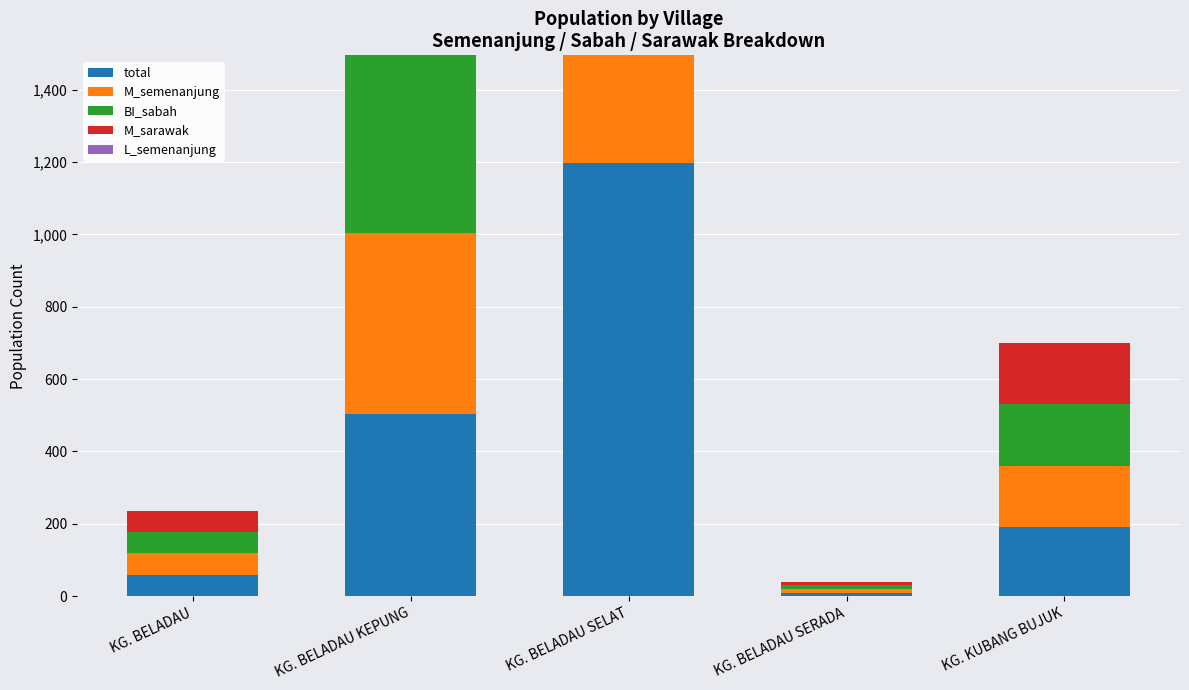

Which series has the largest total across all categories?

total